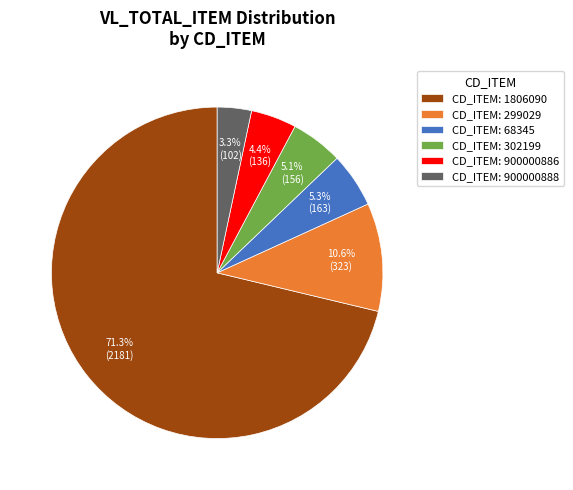

Does any single category account for the majority?

Yes